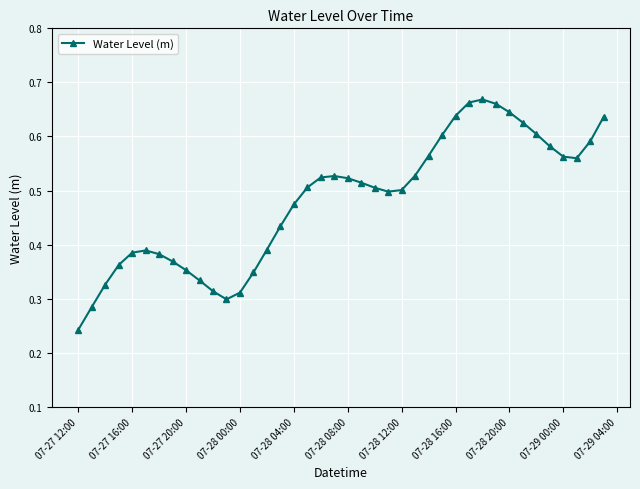

How many values are between 0 and 1?

40